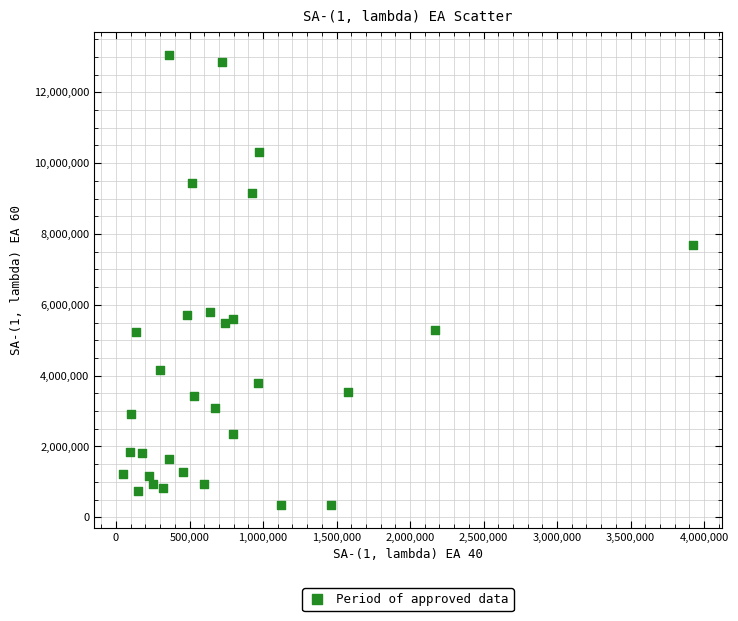

What is the range of X values (max minus min)?

3878680